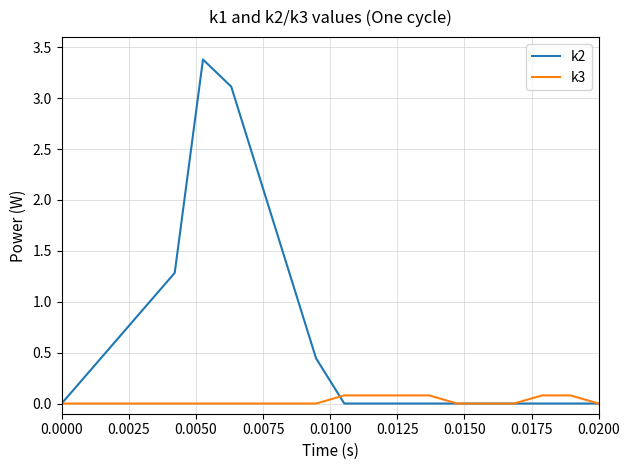

List the series in order of their peak value, highest first.

k2, k3